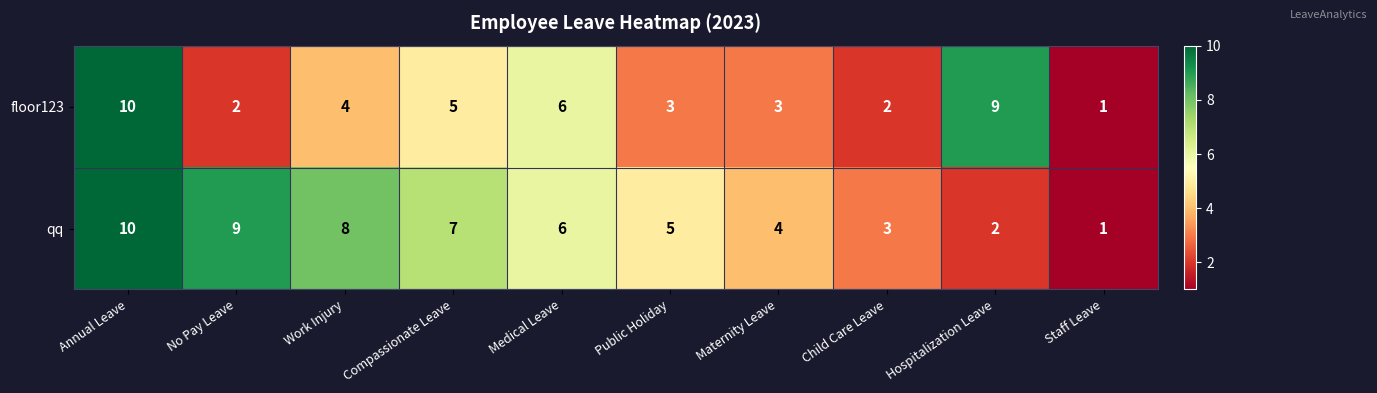

Reading right to left, what are all the values shown in this chart?

floor123: Staff Leave=1	Hospitalization Leave=9	Child Care Leave=2	Maternity Leave=3	Public Holiday=3	Medical Leave=6	Compassionate Leave=5	Work Injury=4	No Pay Leave=2	Annual Leave=10
qq: Staff Leave=1	Hospitalization Leave=2	Child Care Leave=3	Maternity Leave=4	Public Holiday=5	Medical Leave=6	Compassionate Leave=7	Work Injury=8	No Pay Leave=9	Annual Leave=10